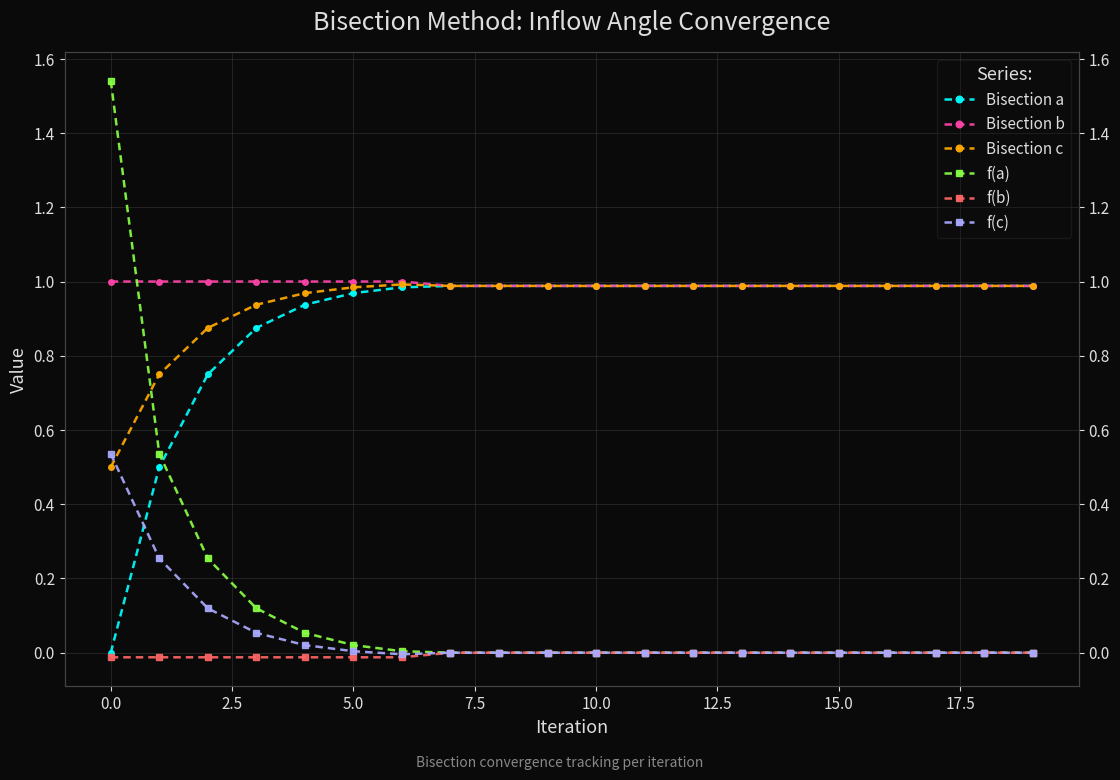

What is the difference between the second highest and minimum values in the Bisection c series?

0.5